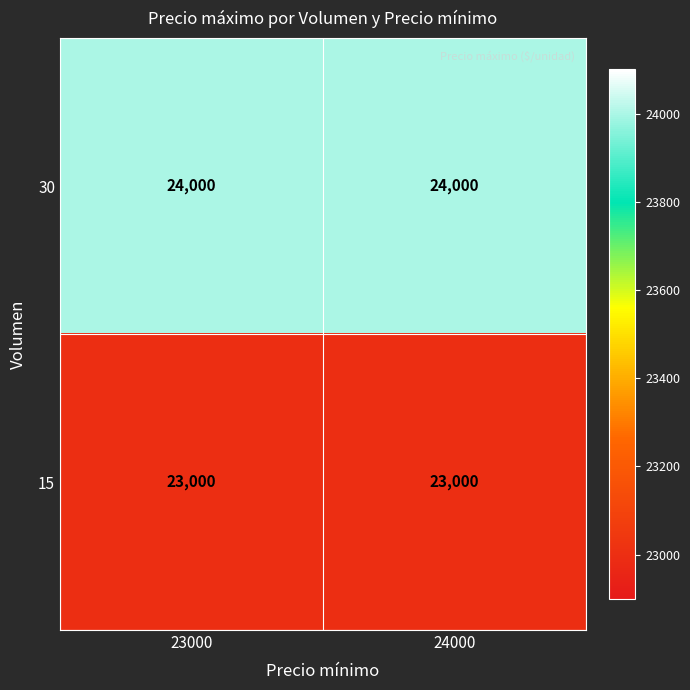

The 30 series shows 24000 at 23000. True or false?

True